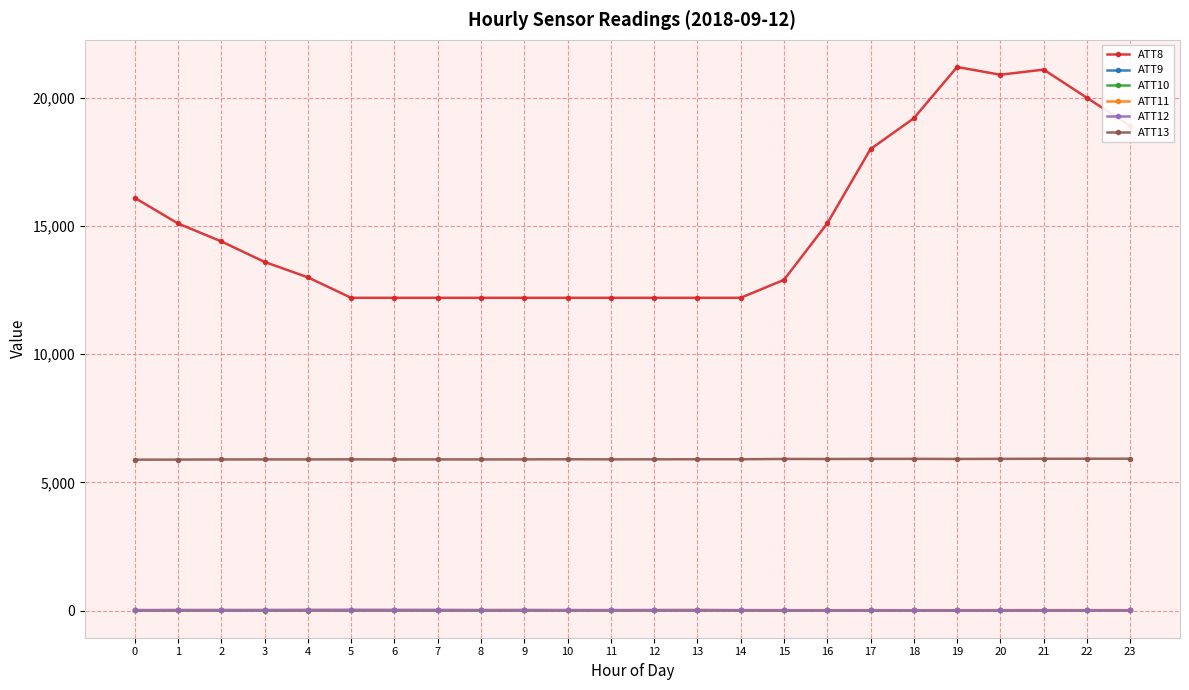

True or false: ATT9 has more than 0 points higher than both neighbors.

True